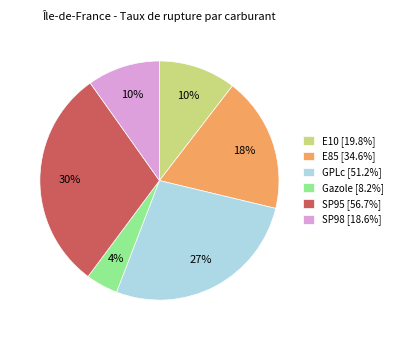

Is the sum of Gazole [8.2%] and SP95 [56.7%] greater than half?

No